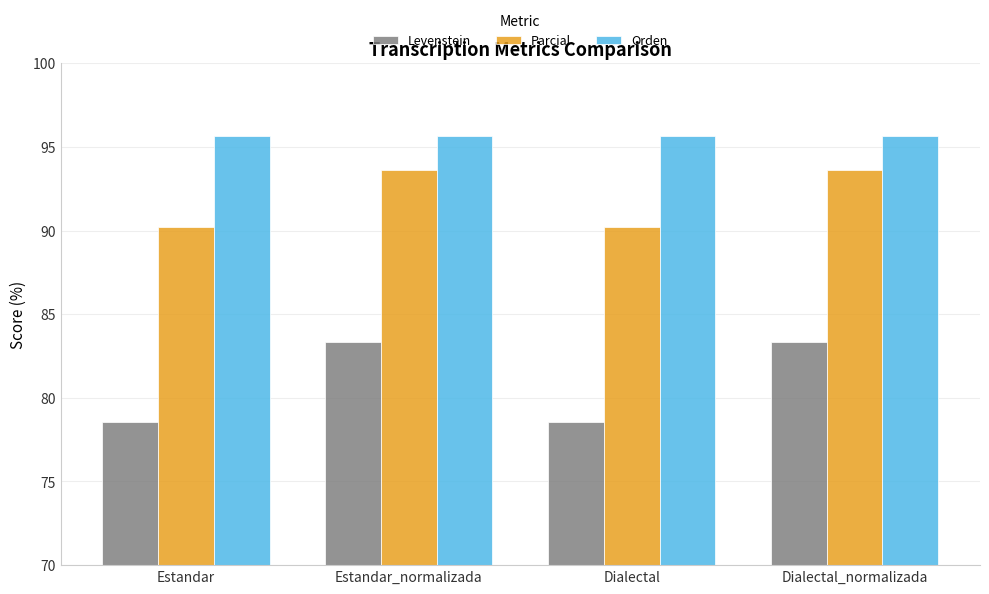

Reading right to left, transcribe all the data shown in this chart.

Levenstein: Dialectal_normalizada=83.3	Dialectal=78.6	Estandar_normalizada=83.3	Estandar=78.6
Parcial: Dialectal_normalizada=93.6	Dialectal=90.2	Estandar_normalizada=93.6	Estandar=90.2
Orden: Dialectal_normalizada=95.7	Dialectal=95.7	Estandar_normalizada=95.7	Estandar=95.7